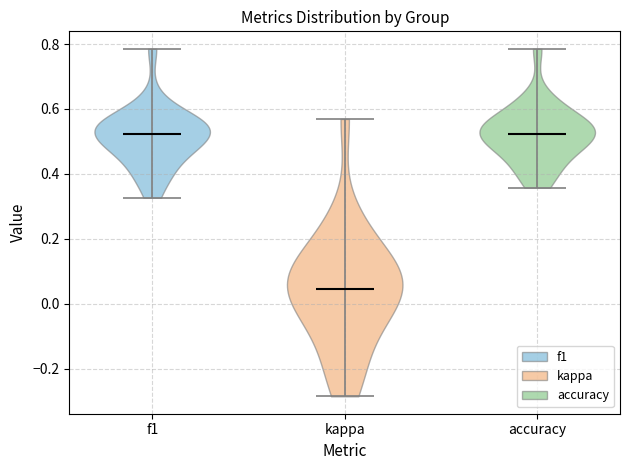

What is the lowest point the violin for f1 reaches on the y-axis? The values are not printed on the chart, so give them approximately, as read against the axis.

0.32